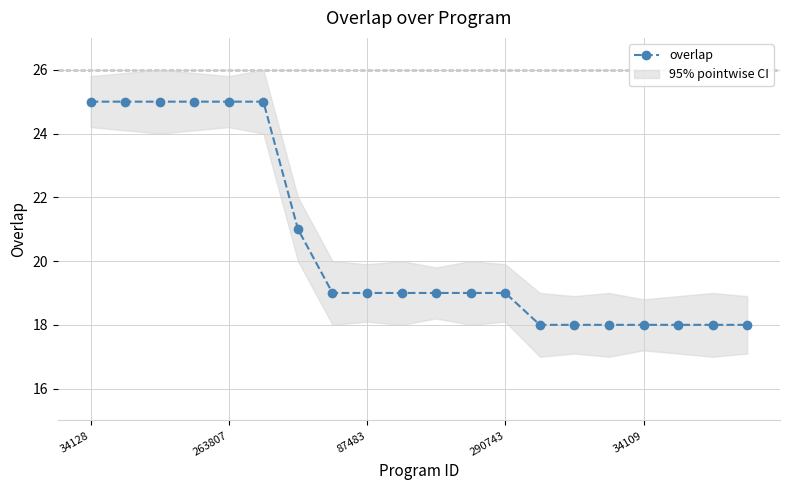

What is the difference between the values at 11 and 87483?

6